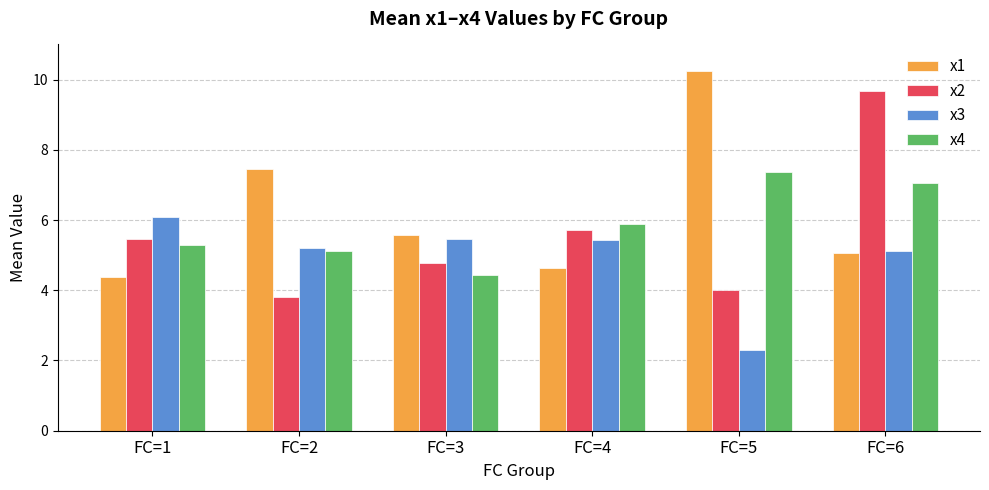

Is the value of x2 at FC=6 greater than the value of x3 at FC=6?

Yes